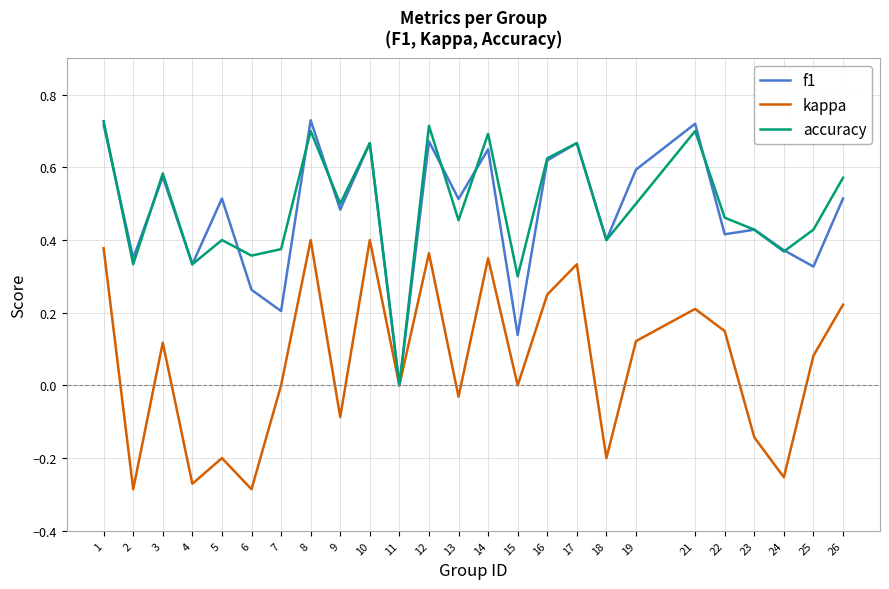

Where does the kappa series first go above 0?

1